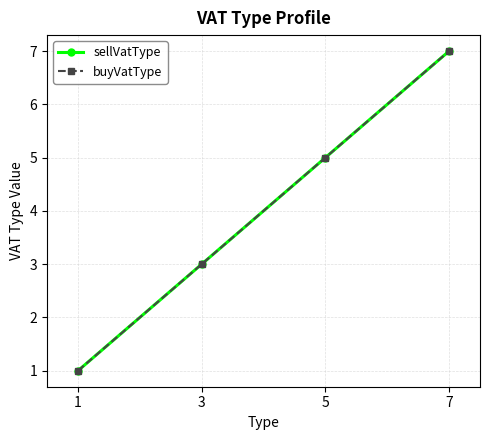

True or false: buyVatType and sellVatType intersect in this chart.

False